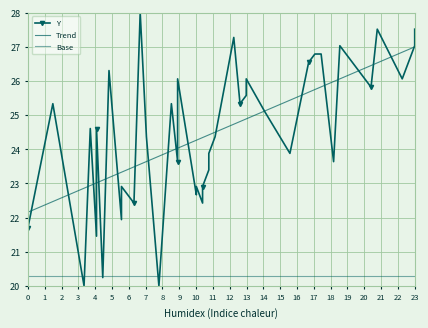

The value of Trend at 7 is 14.9. True or false?

False